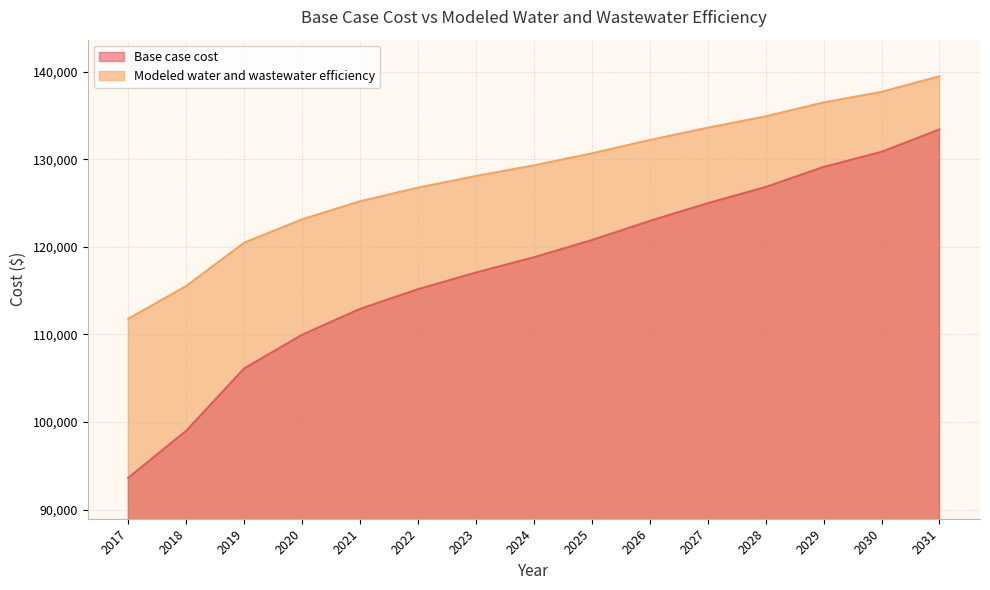

True or false: Modeled water and wastewater efficiency and Base case cost intersect in this chart.

False